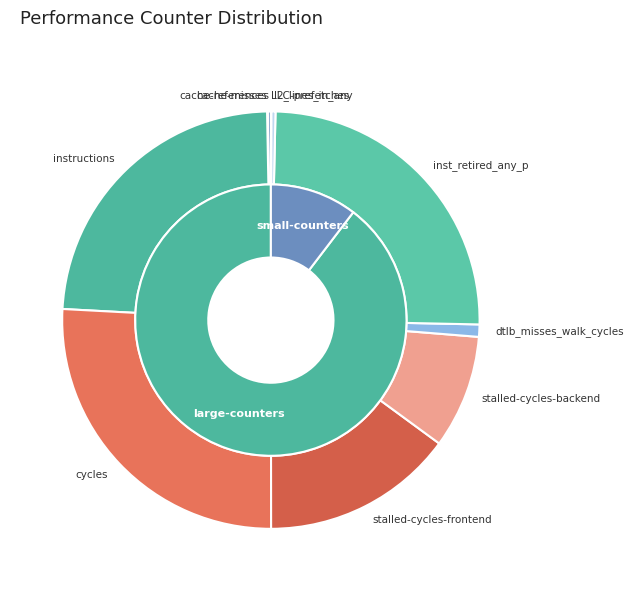

To the nearest percent, what is the difference between the largest and smallest slice percentages?

26%